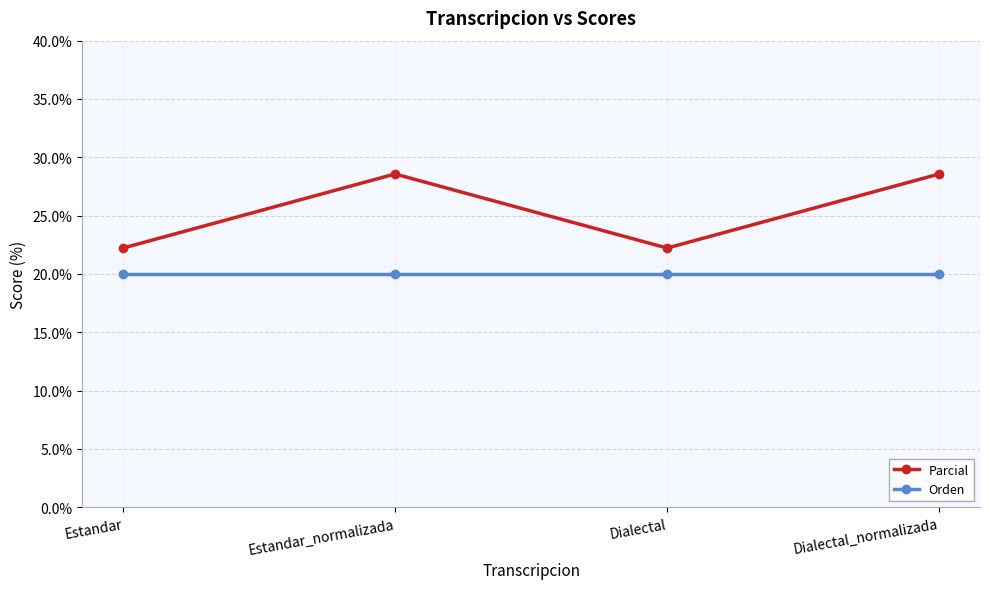

What is the average value of the Orden series?

20.0